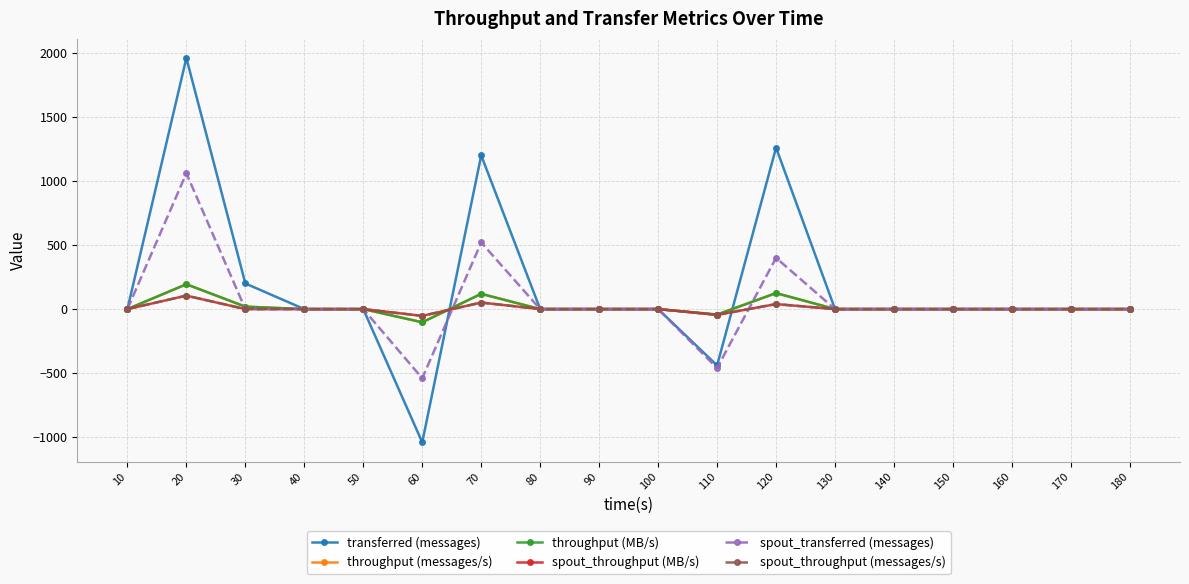

Does the chart have visible grid lines?

Yes